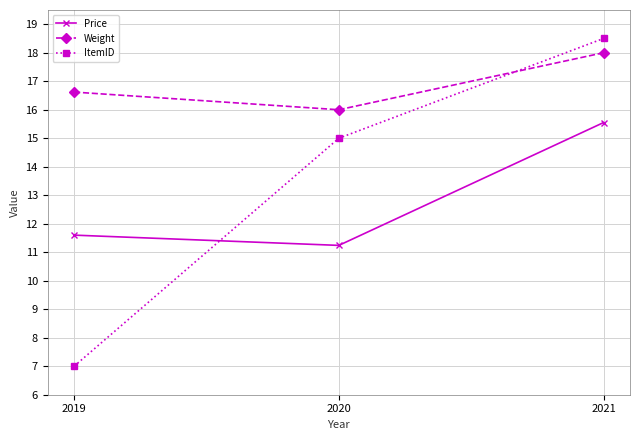

Reading left to right, extract all data points from this chart.

Price: 2019=11.6	2020=11.2	2021=15.6
Weight: 2019=16.6	2020=16.0	2021=18.0
ItemID: 2019=7.0	2020=15.0	2021=18.5